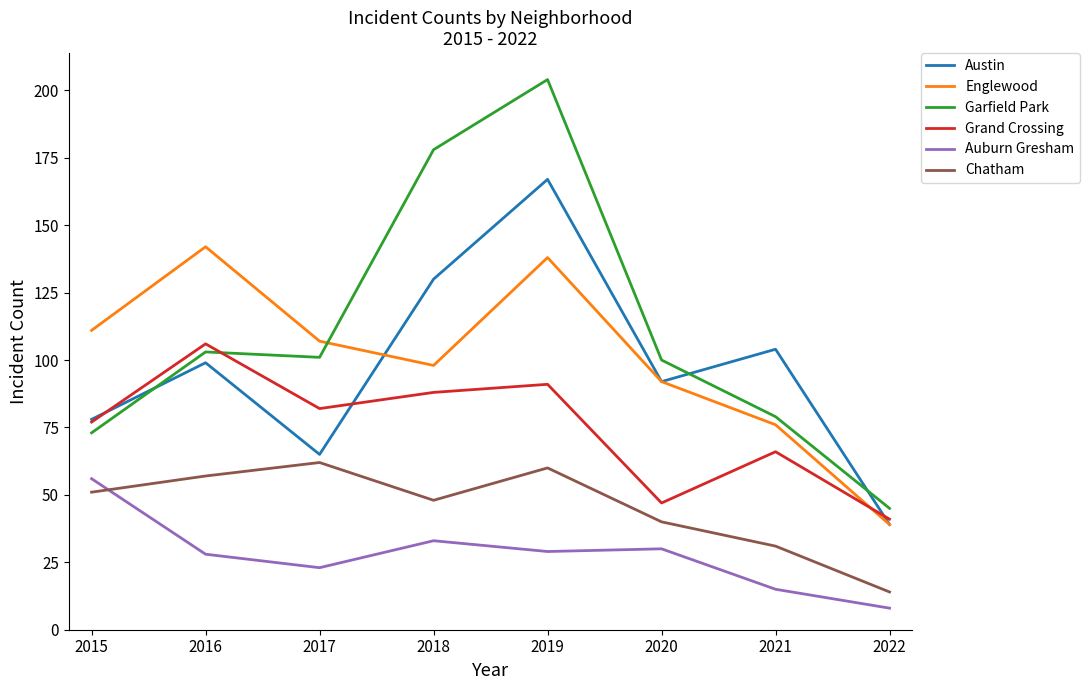

What is the spread (max minus min) of values at 2020?

70